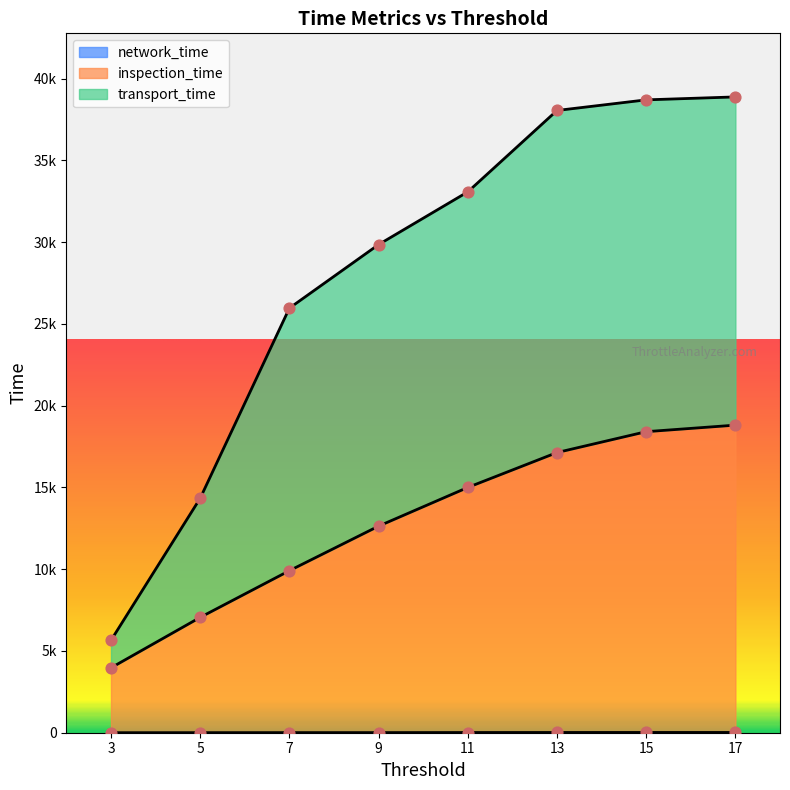

Is the value of inspection_time at 13 greater than the value of network_time at 5?

Yes